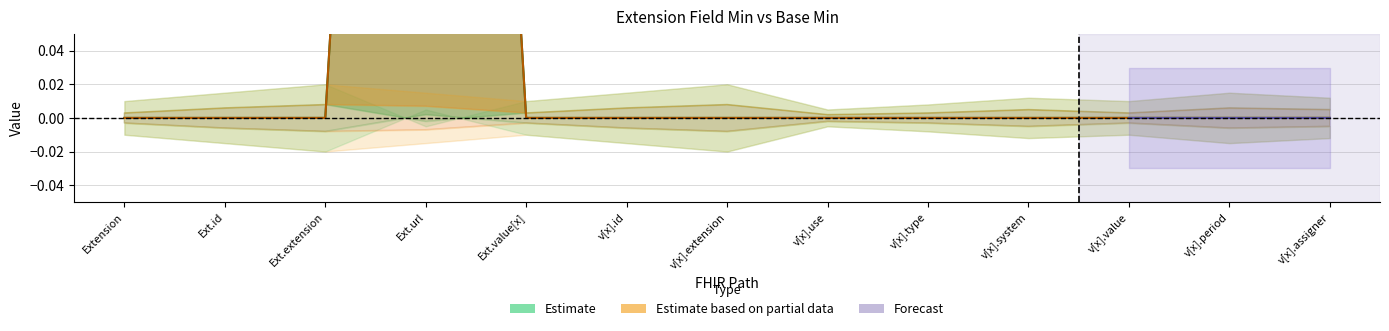

The value of Estimate at v[x].id is 0. True or false?

False